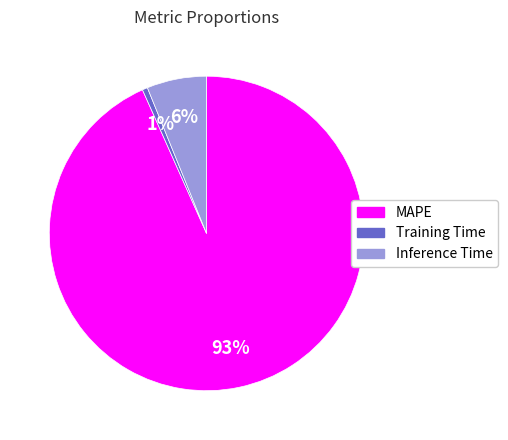

Is the sum of Inference Time and MAPE greater than half?

Yes